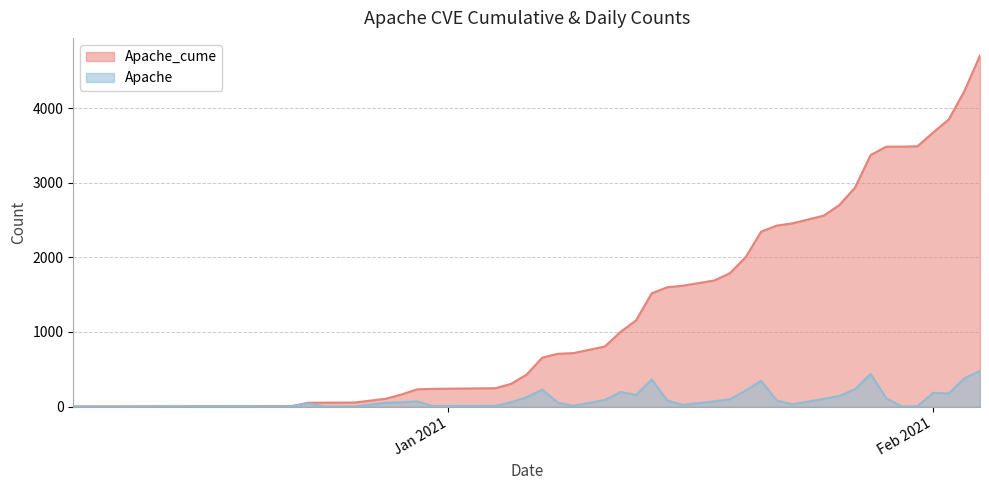

The value of Apache at 2021-01-28 is 438. True or false?

True